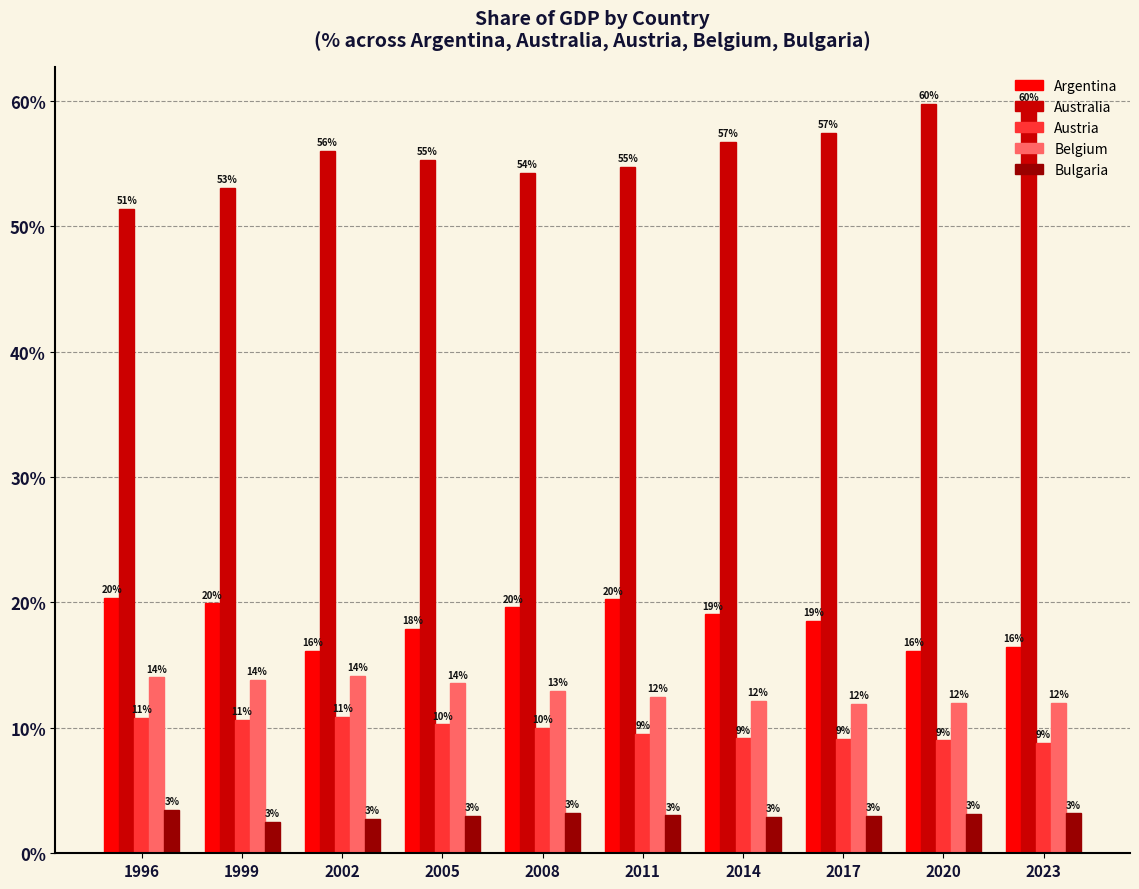

How many values in the Belgium series exceed 12?

7